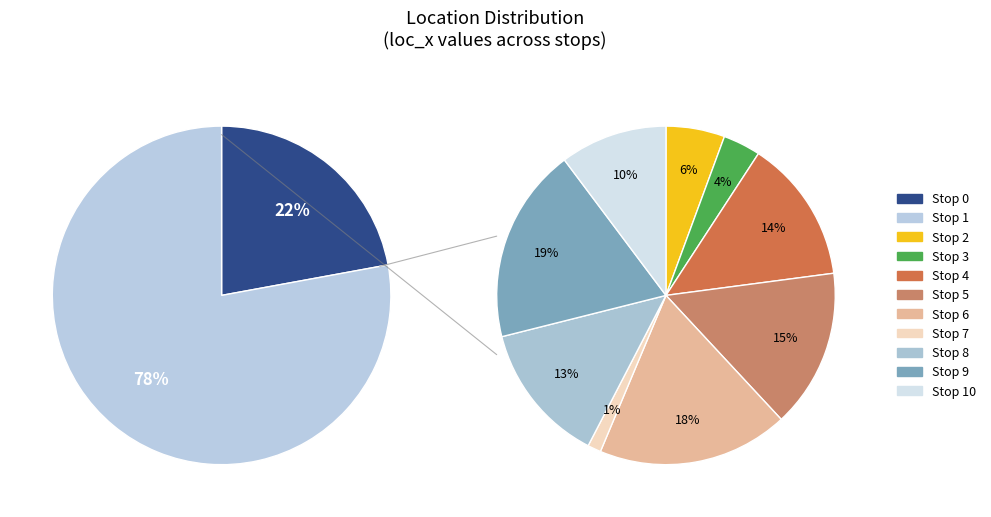

Does any single category account for the majority?

No